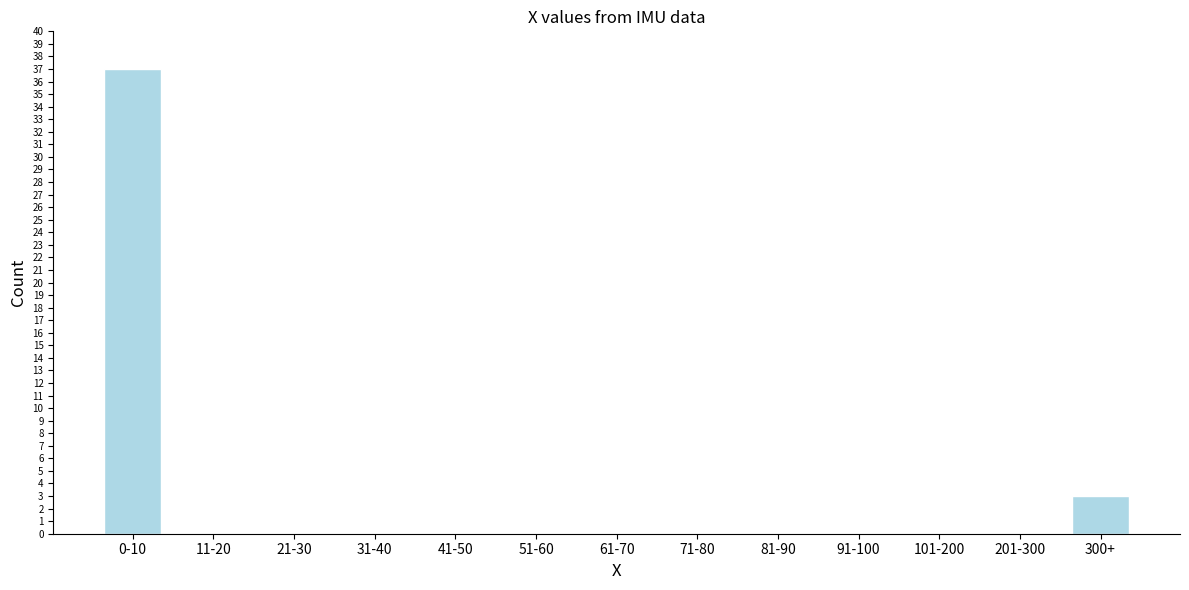

Reading left to right, extract all data points from this chart.

0-10=37	11-20=0	21-30=0	31-40=0	41-50=0	51-60=0	61-70=0	71-80=0	81-90=0	91-100=0	101-200=0	201-300=0	300+=3